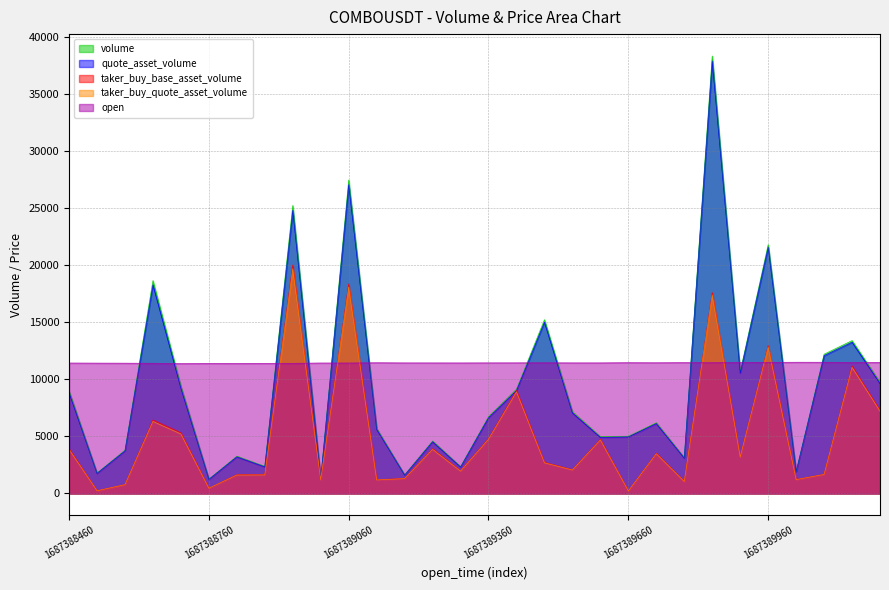

What is the value of the volume point at the 22nd from the left?

6200.0